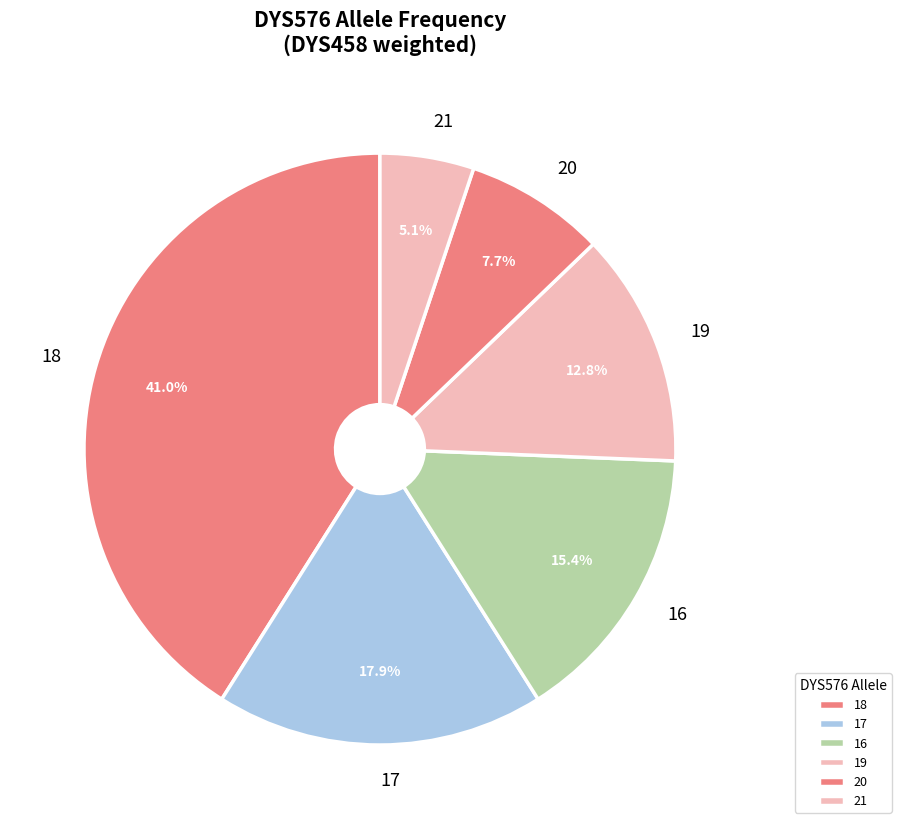

To the nearest percent, what percentage of the pie is 20?

8%